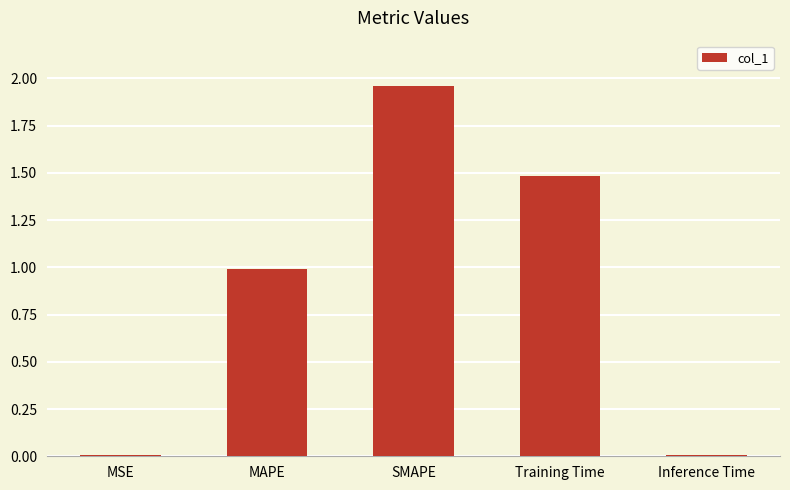

The value at MSE is 0.0. True or false?

True